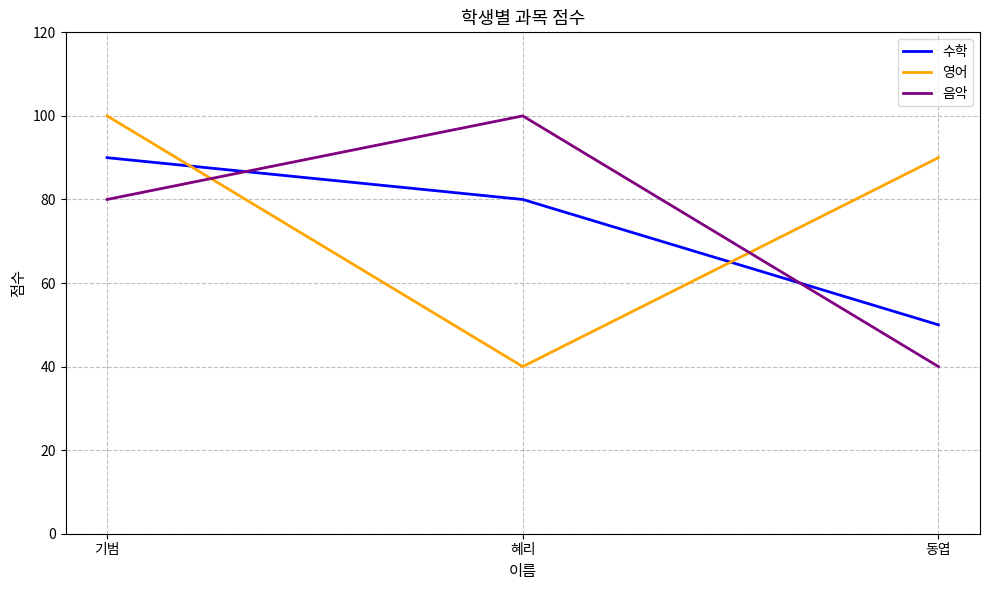

What is the total value across all series at 동엽?

180